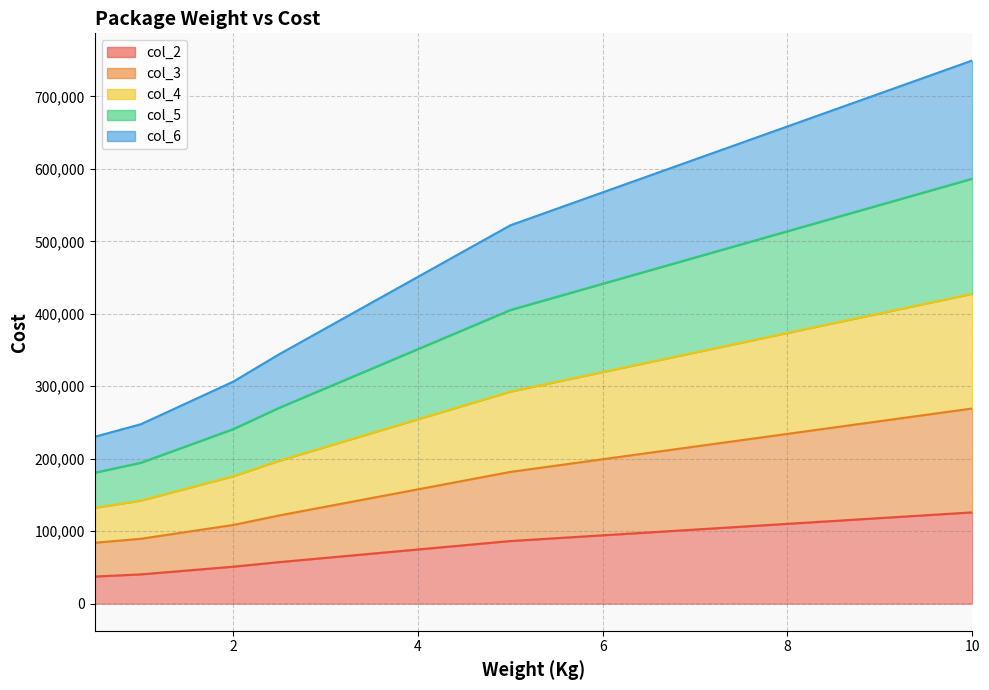

What is the label of the 11th point from the left?

5.5